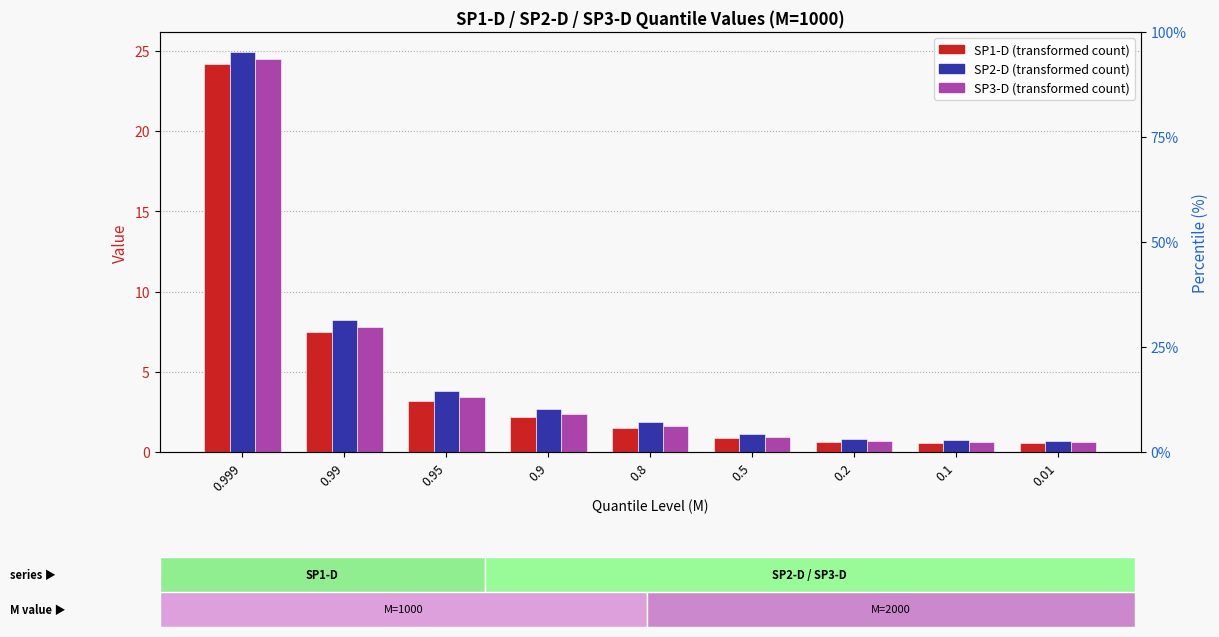

Which series has the largest total across all categories?

SP2-D